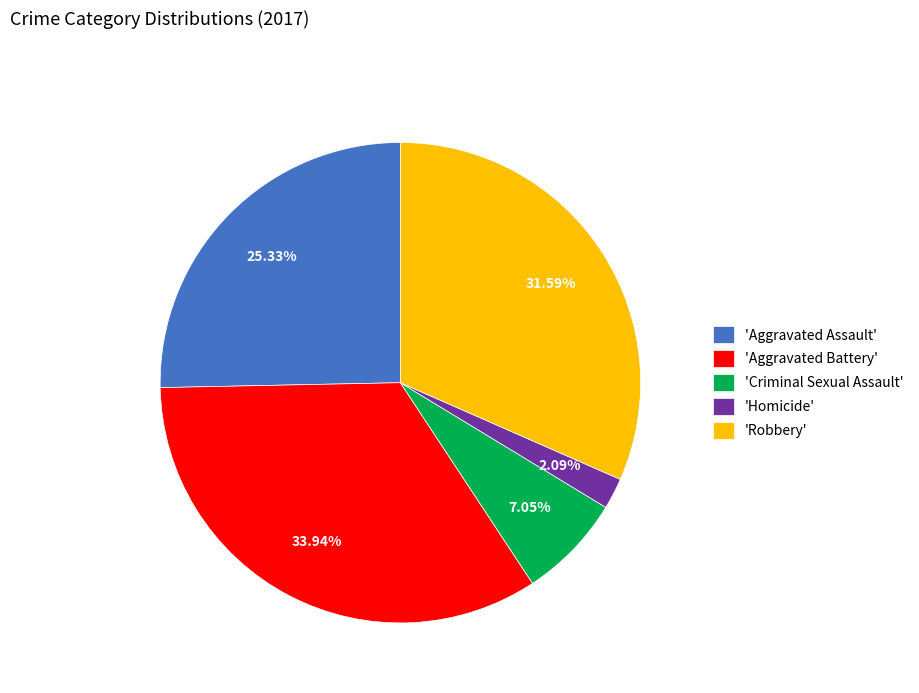

Does 'Criminal Sexual Assault' account for over 50% of the chart?

No